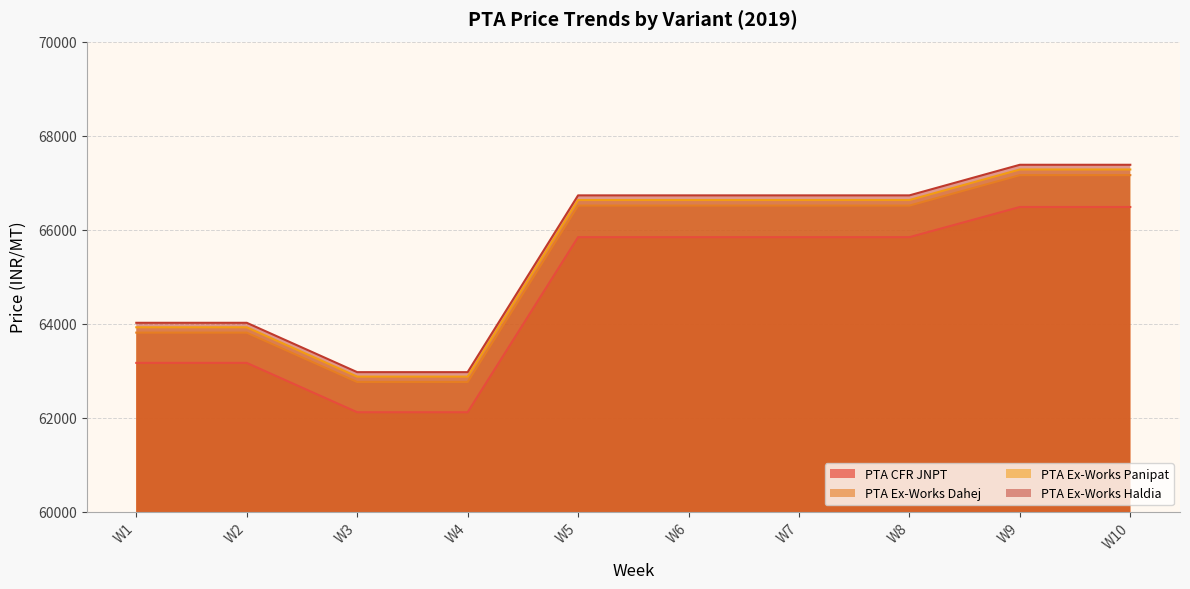

True or false: PTA Ex-Works Haldia and PTA Ex-Works Panipat intersect in this chart.

False